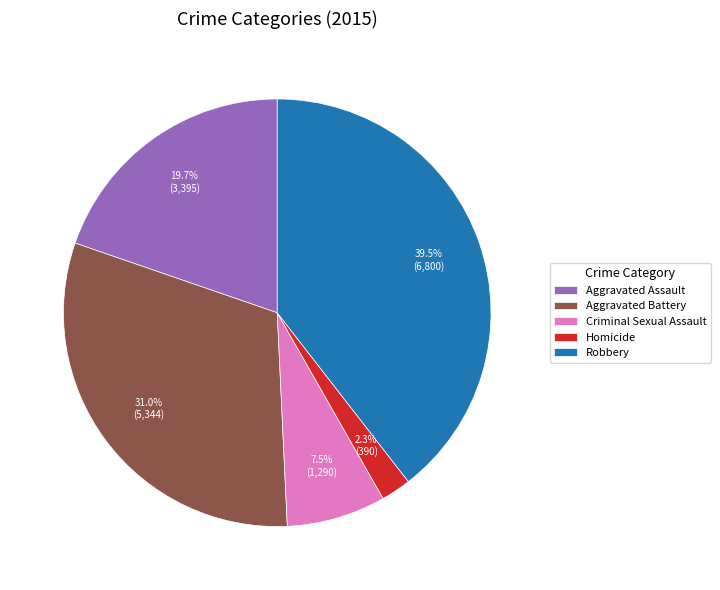

How many segments does this pie chart have?

5